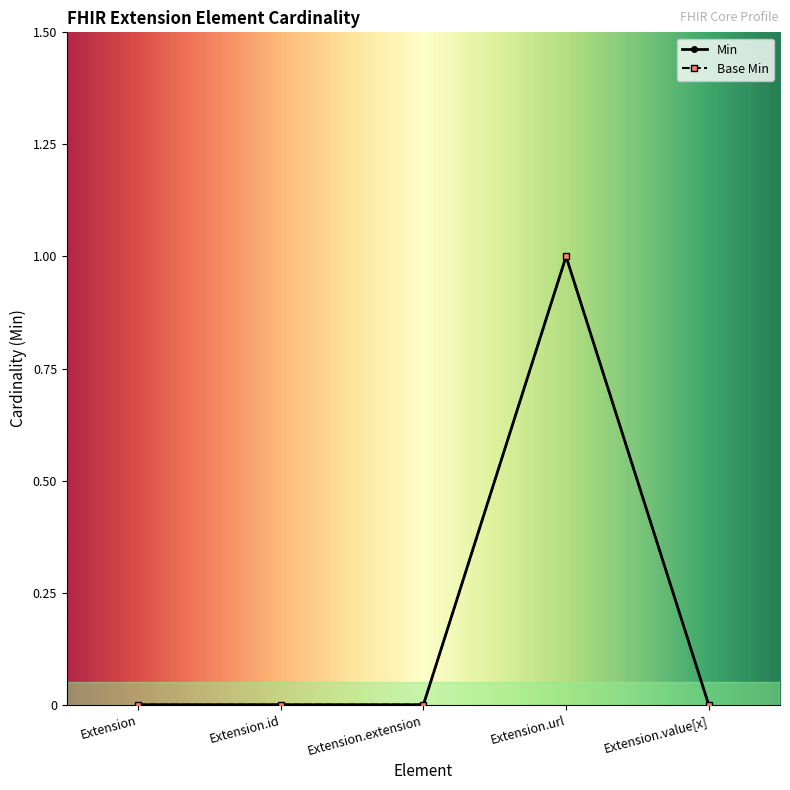

At which category is the sum across all series the highest?

Extension.url